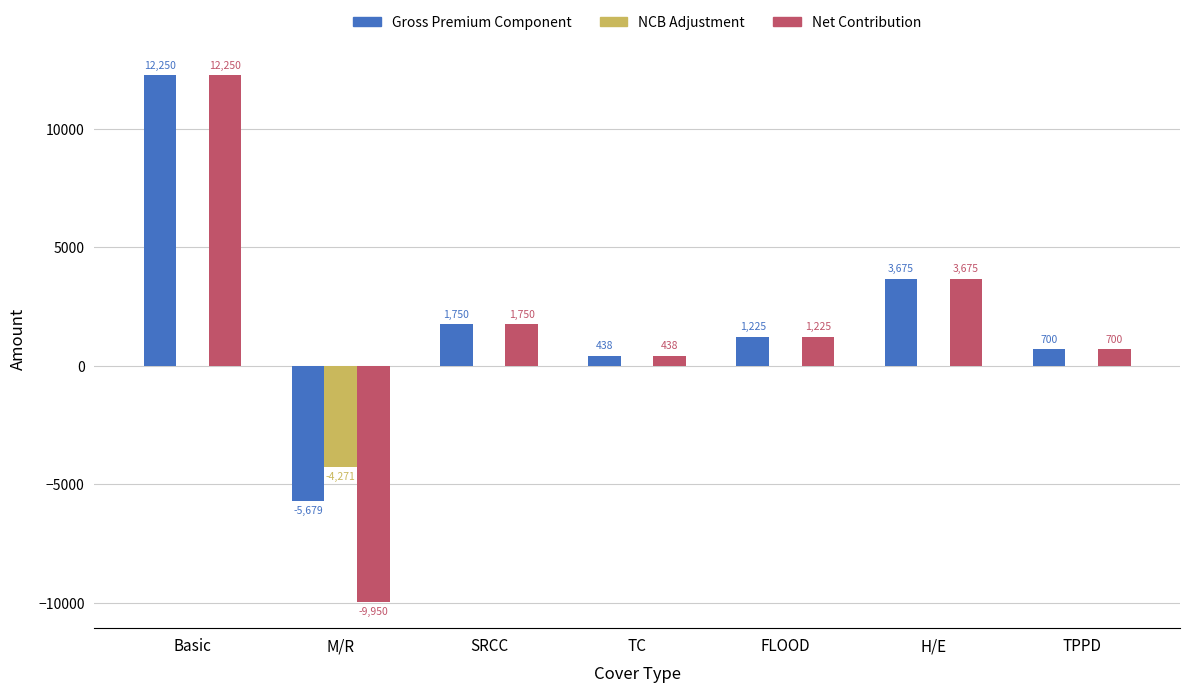

Are the bars horizontal?

No